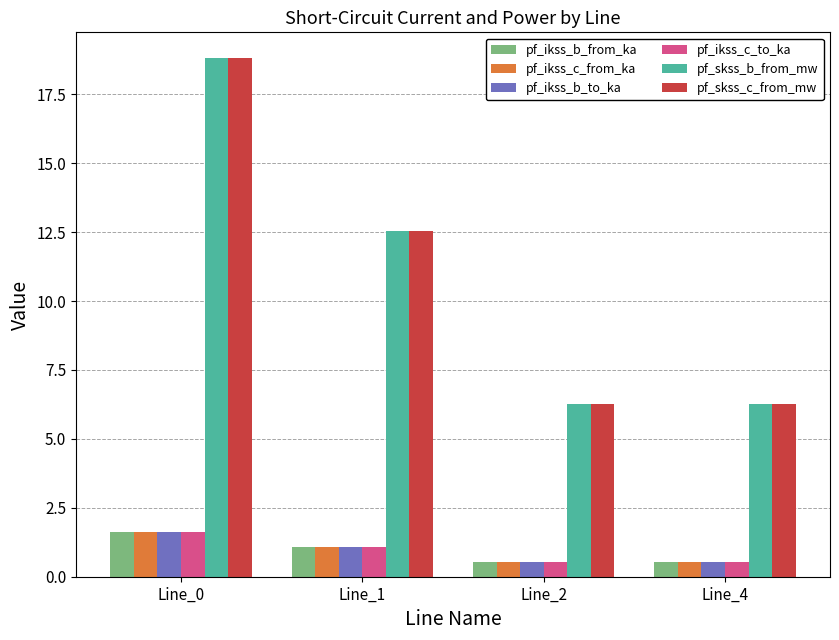

How many bars are there in each group?

6